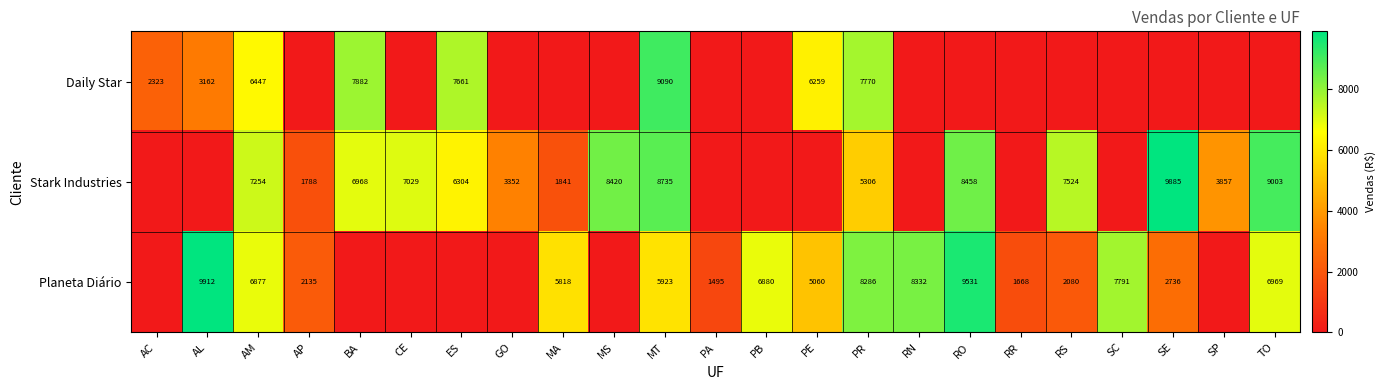

The Planeta Diário series shows 4204 at SE. True or false?

False